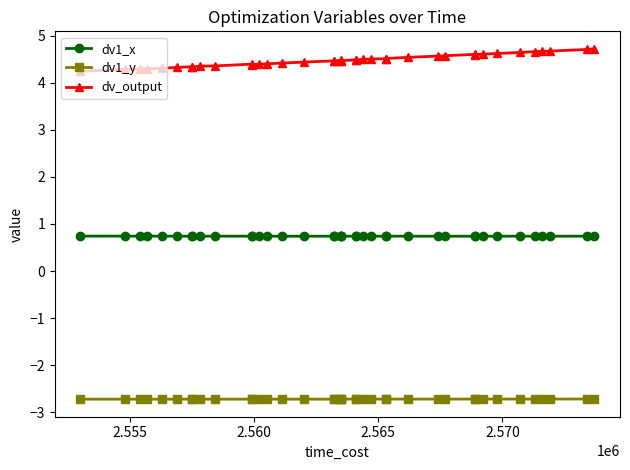

True or false: dv1_y and dv_output cross at least once.

False